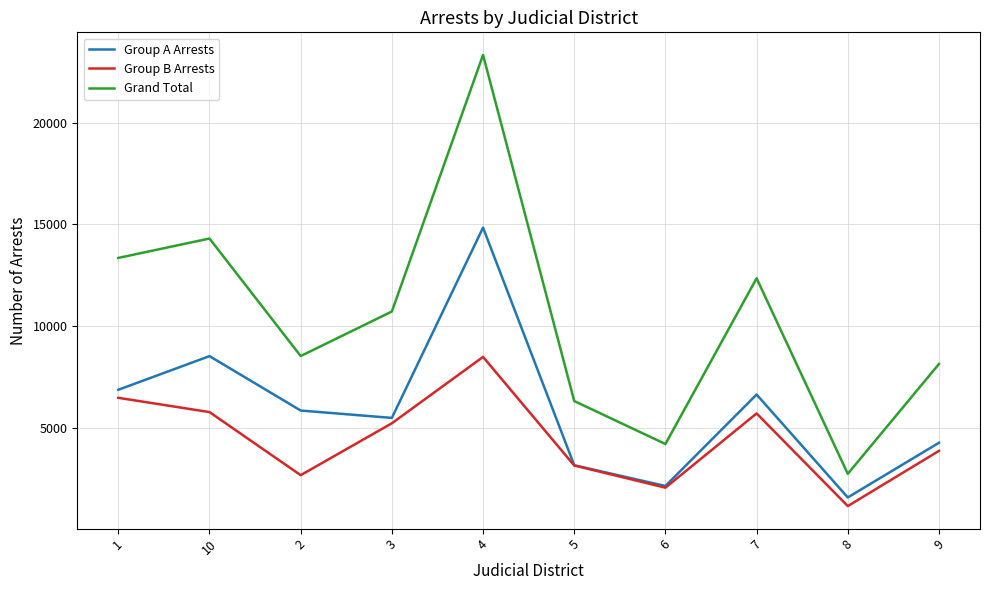

How many interior local peaks does the Group A Arrests series have?

3